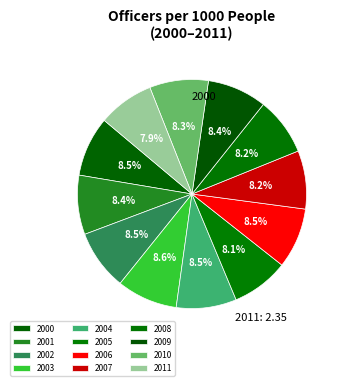

How many segments does this pie chart have?

12